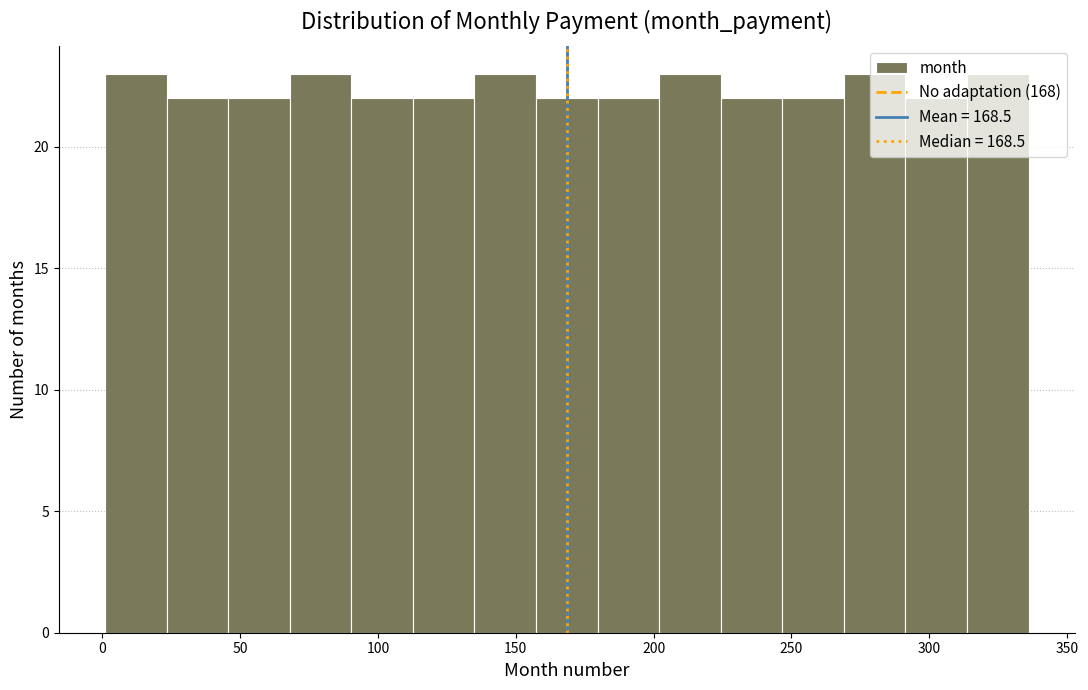

Reading left to right, transcribe this chart: for each bar, give the range it covers on the x-axis and its height. Neither the bar edges nor the heights are printed on the chart, so give them approximately, as read against the axes.

0 to 25: 23
25 to 45: 22
45 to 70: 22
70 to 90: 23
90 to 115: 22
115 to 135: 22
135 to 155: 23
155 to 180: 22
180 to 200: 22
200 to 225: 23
225 to 245: 22
245 to 270: 22
270 to 290: 23
290 to 315: 22
315 to 335: 23